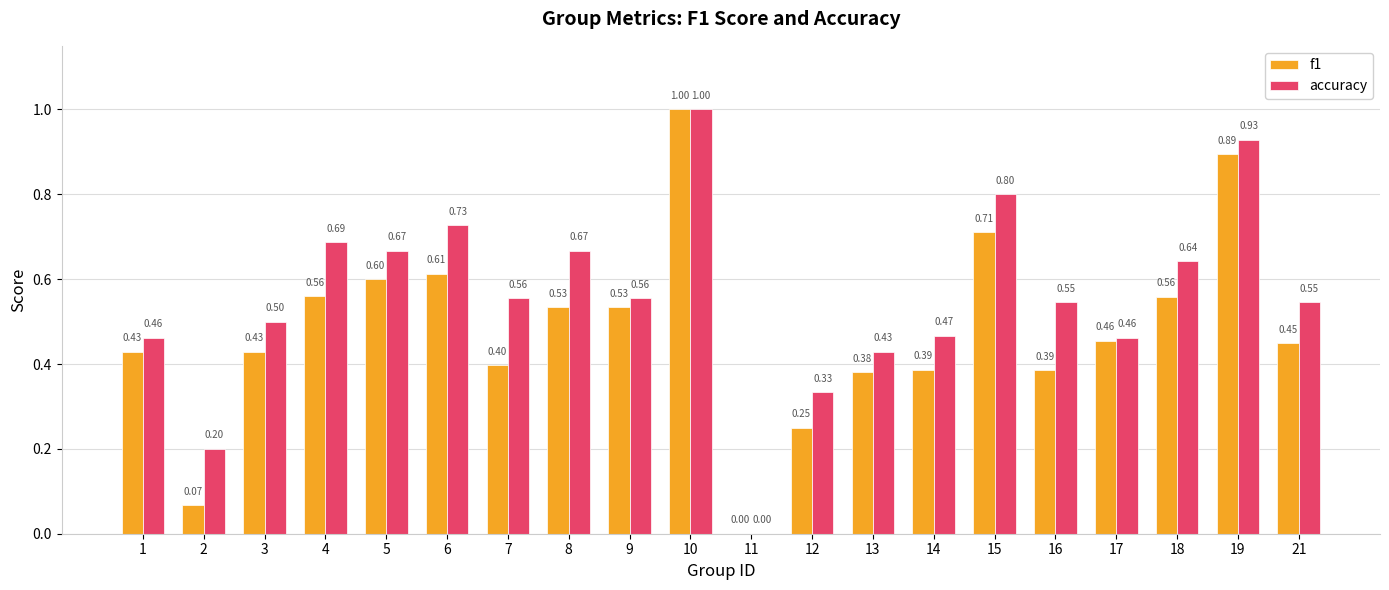

What is the greatest value displayed?

1.0